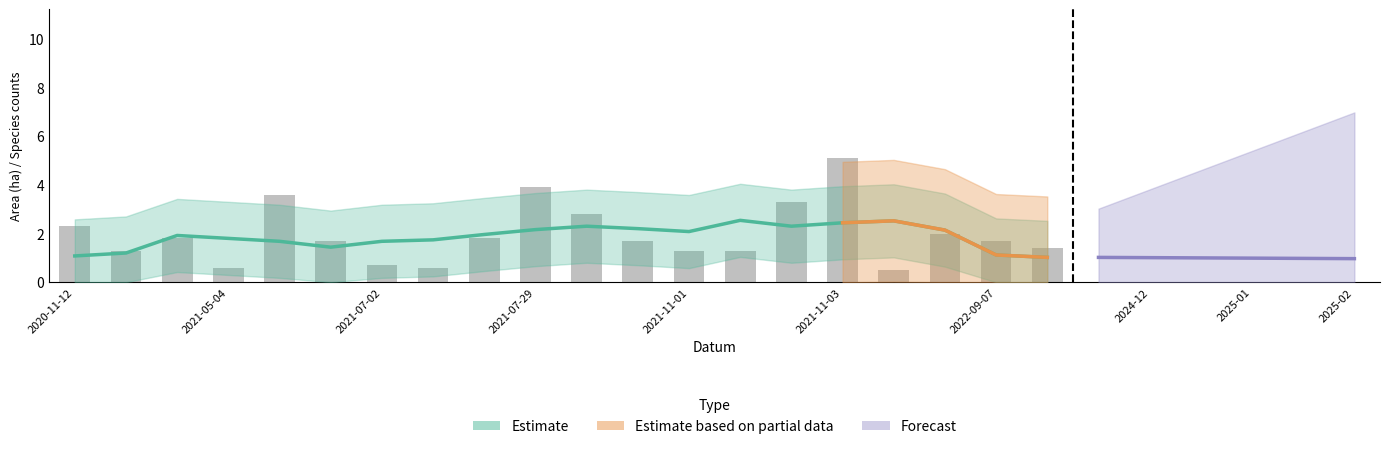

What is the label of the 15th bar from the right?

2021-05-25